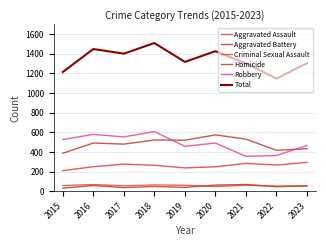

Is the value of Aggravated Assault at 2018 greater than the value of Total at 2018?

No